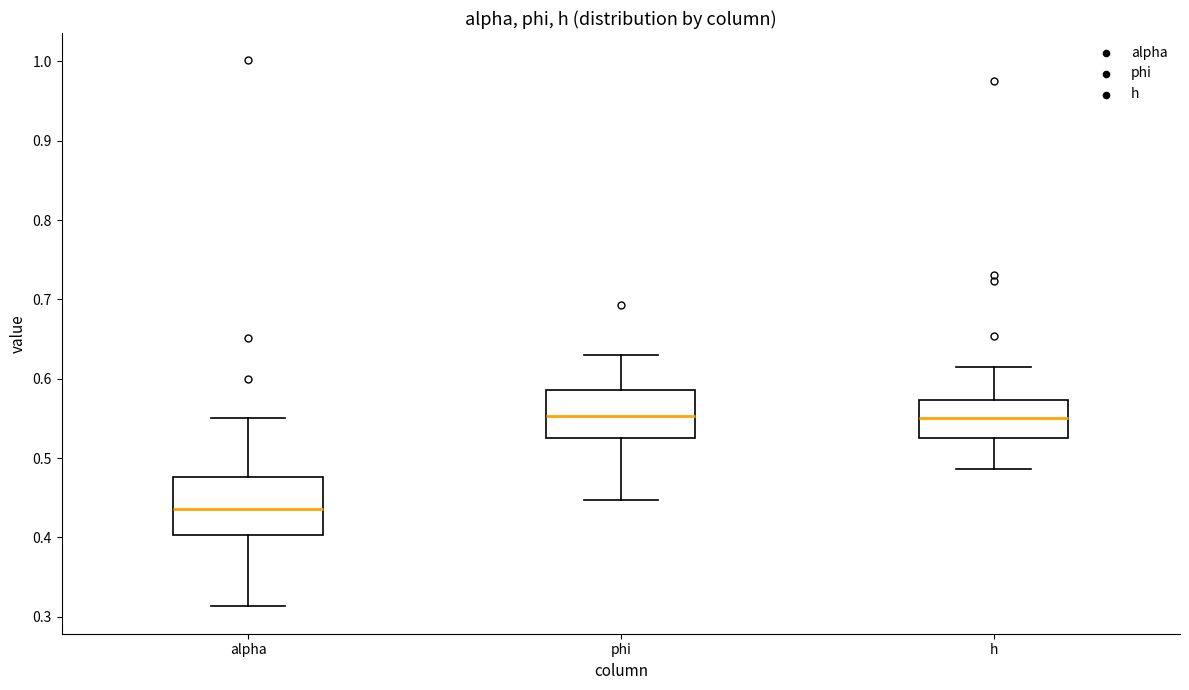

Which box has the lowest median line?

alpha